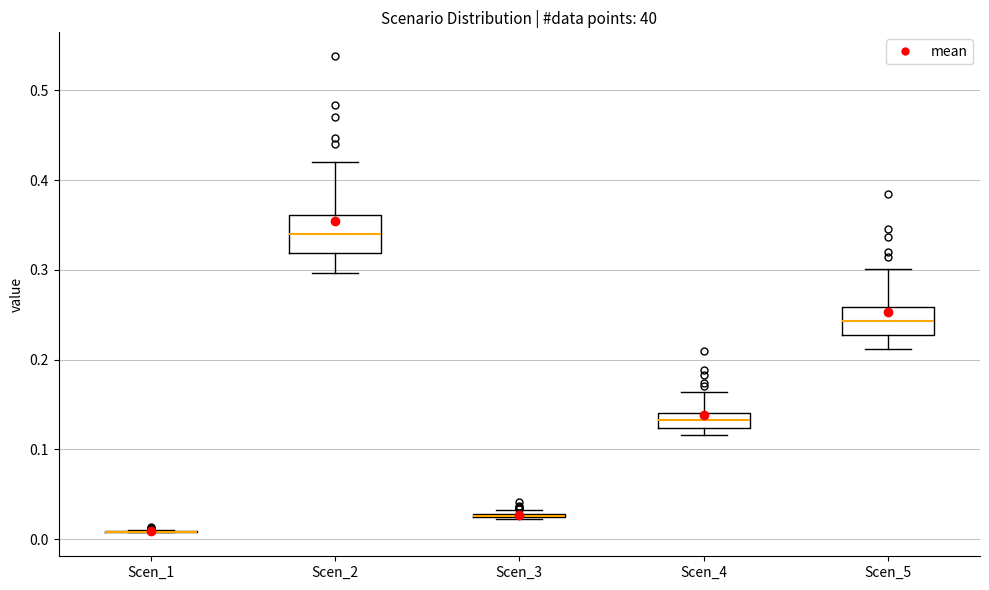

Comparing the boxes themselves (not the whiskers), which one is the tallest?

Scen_2